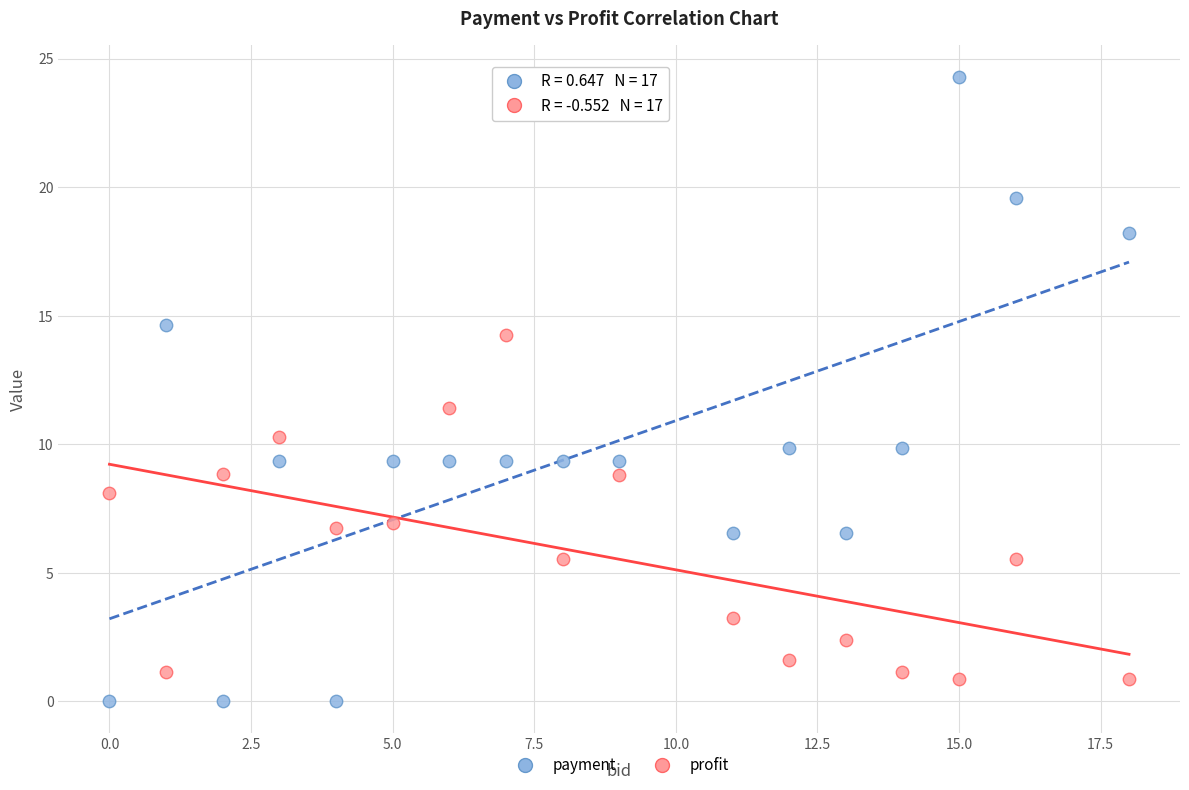

Which series reaches the maximum Y coordinate?

payment